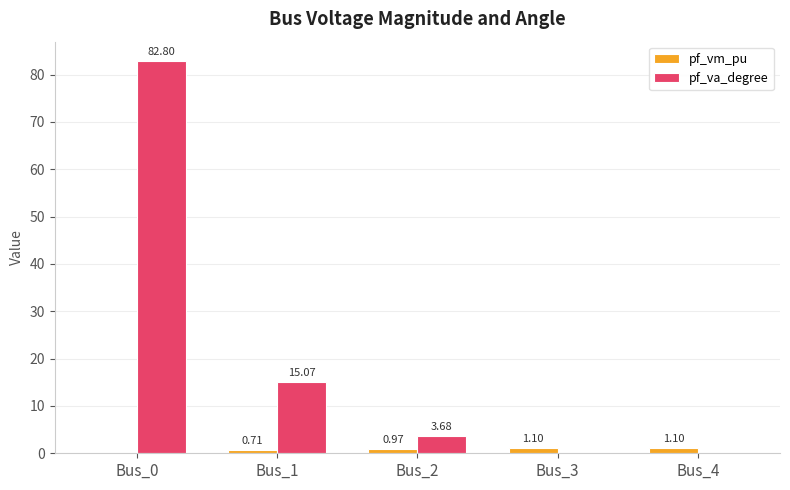

Which series has the largest total across all categories?

pf_va_degree